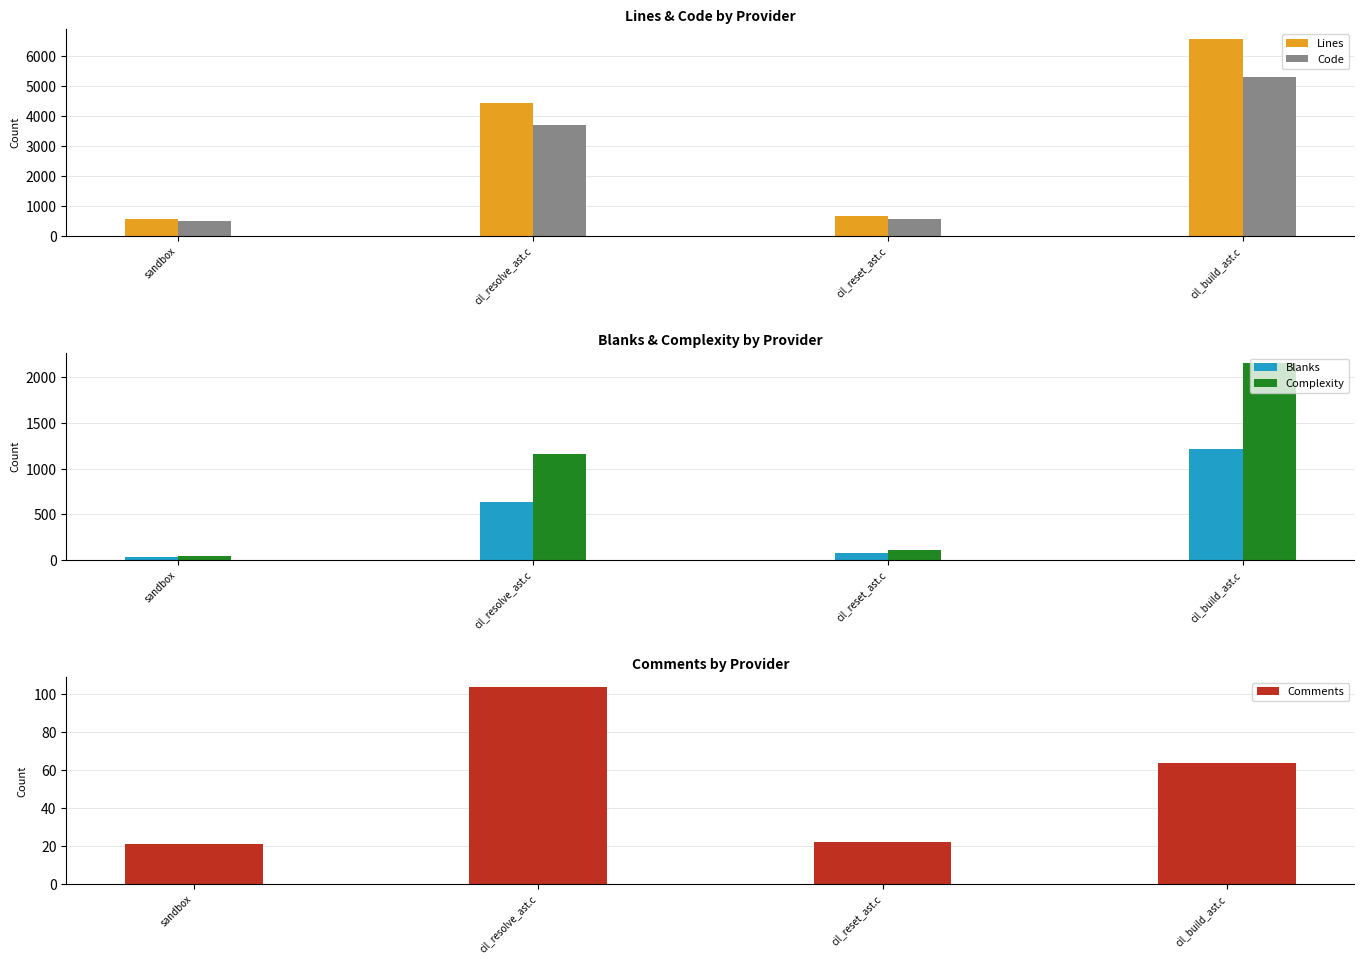

What is the total value across all series at sandbox?

1125